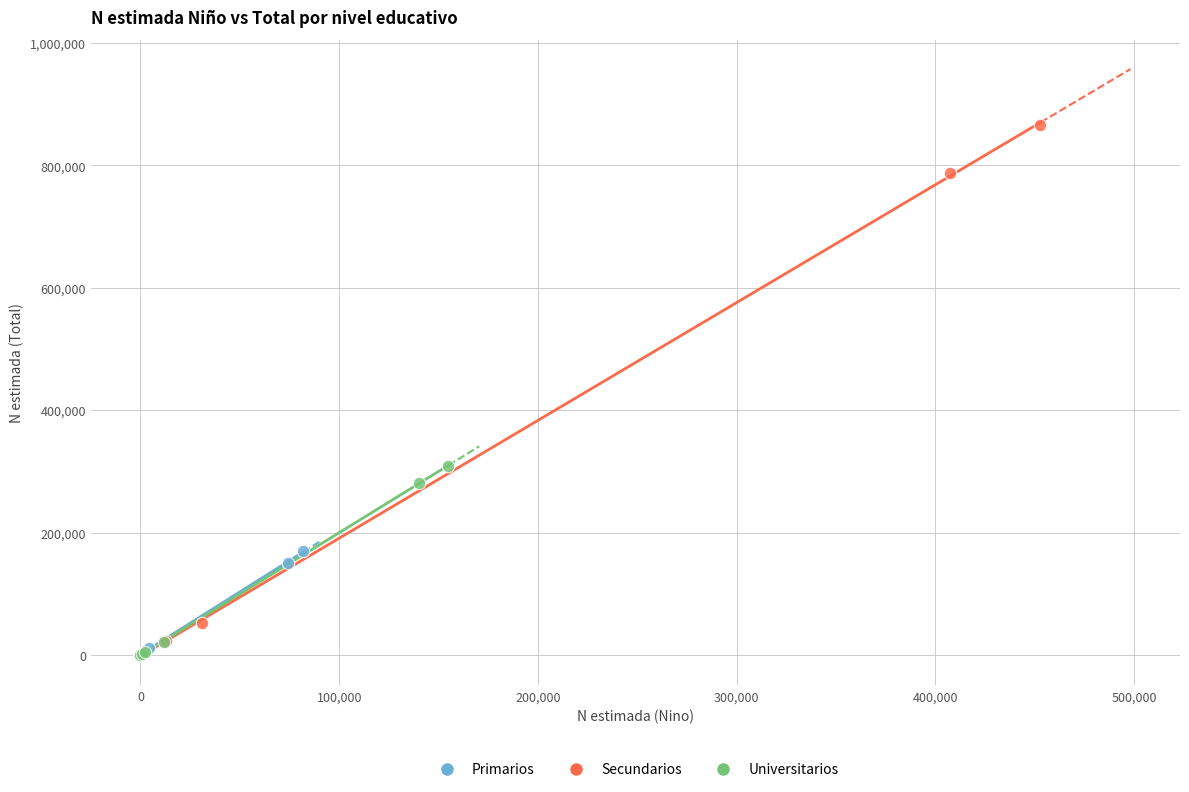

Which series has the widest spread of Y values?

Secundarios